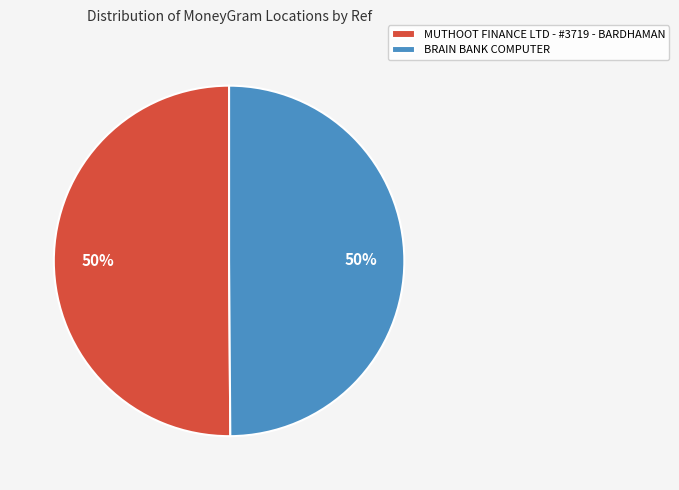

Do MUTHOOT FINANCE LTD - #3719 - BARDHAMAN and BRAIN BANK COMPUTER together represent more than half of the pie?

Yes